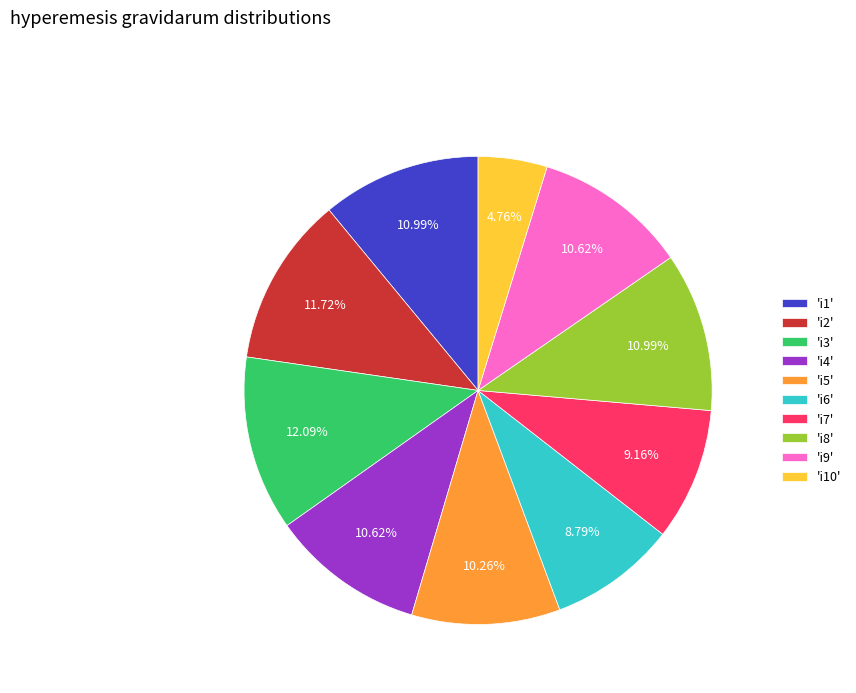

What is the smallest slice in the pie chart?

'i10'